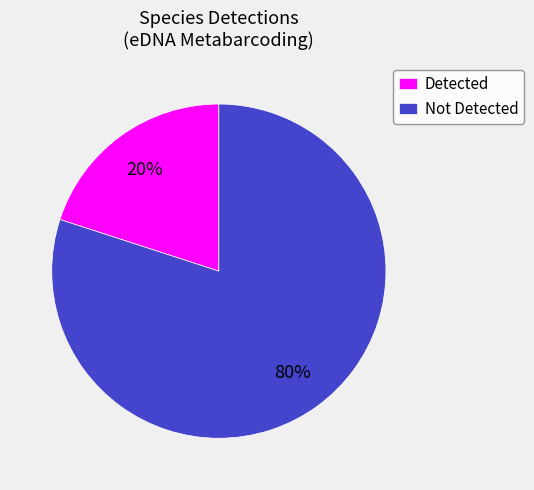

Between Detected and Not Detected, which is larger?

Not Detected